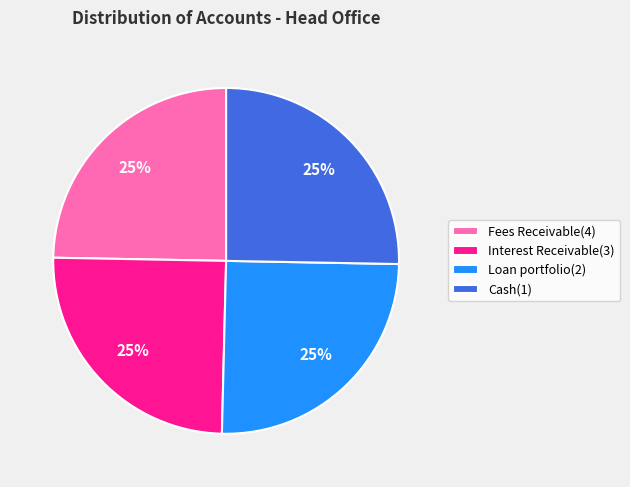

To the nearest percent, what portion does Interest Receivable(3) represent?

25%